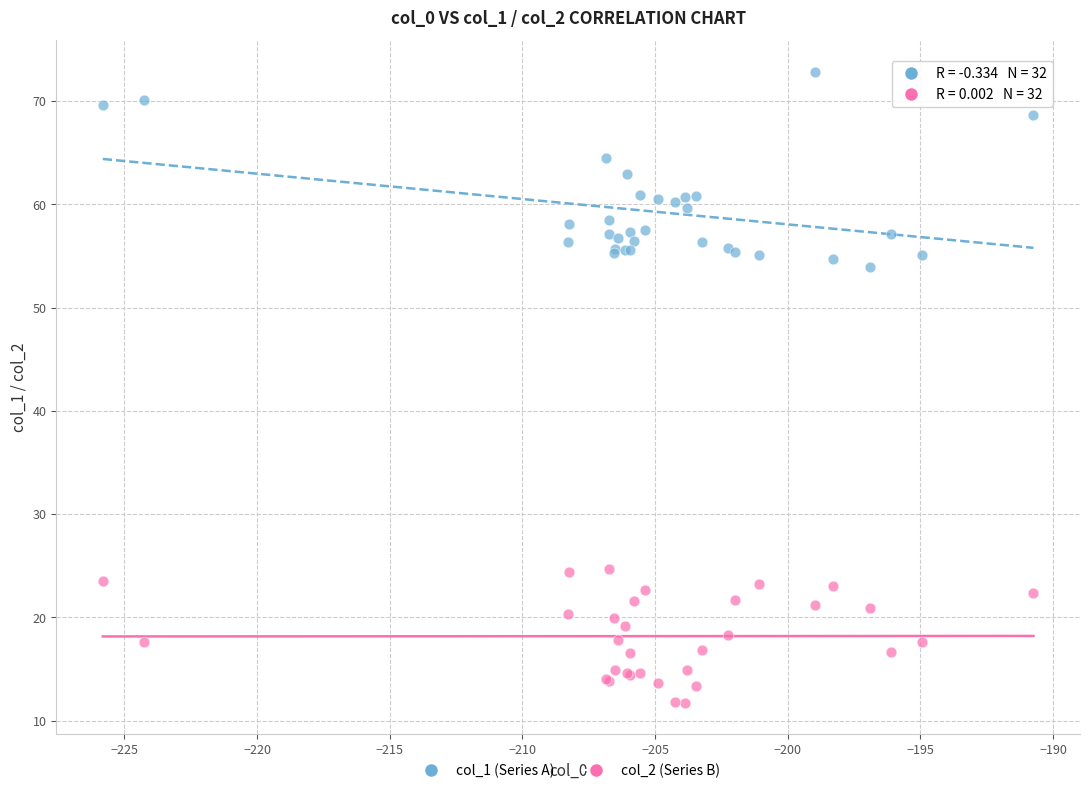

Which series contains the lowest Y value?

col_2 (Series B)